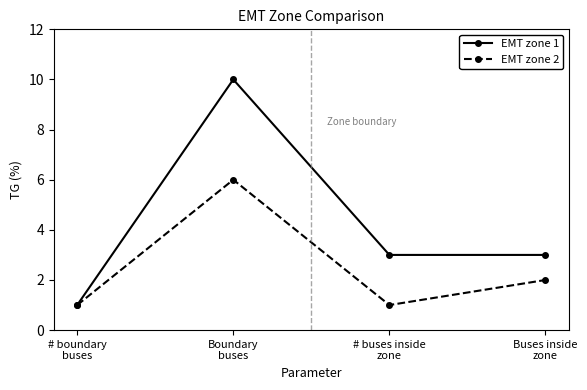

How many interior local peaks does the EMT zone 1 series have?

1